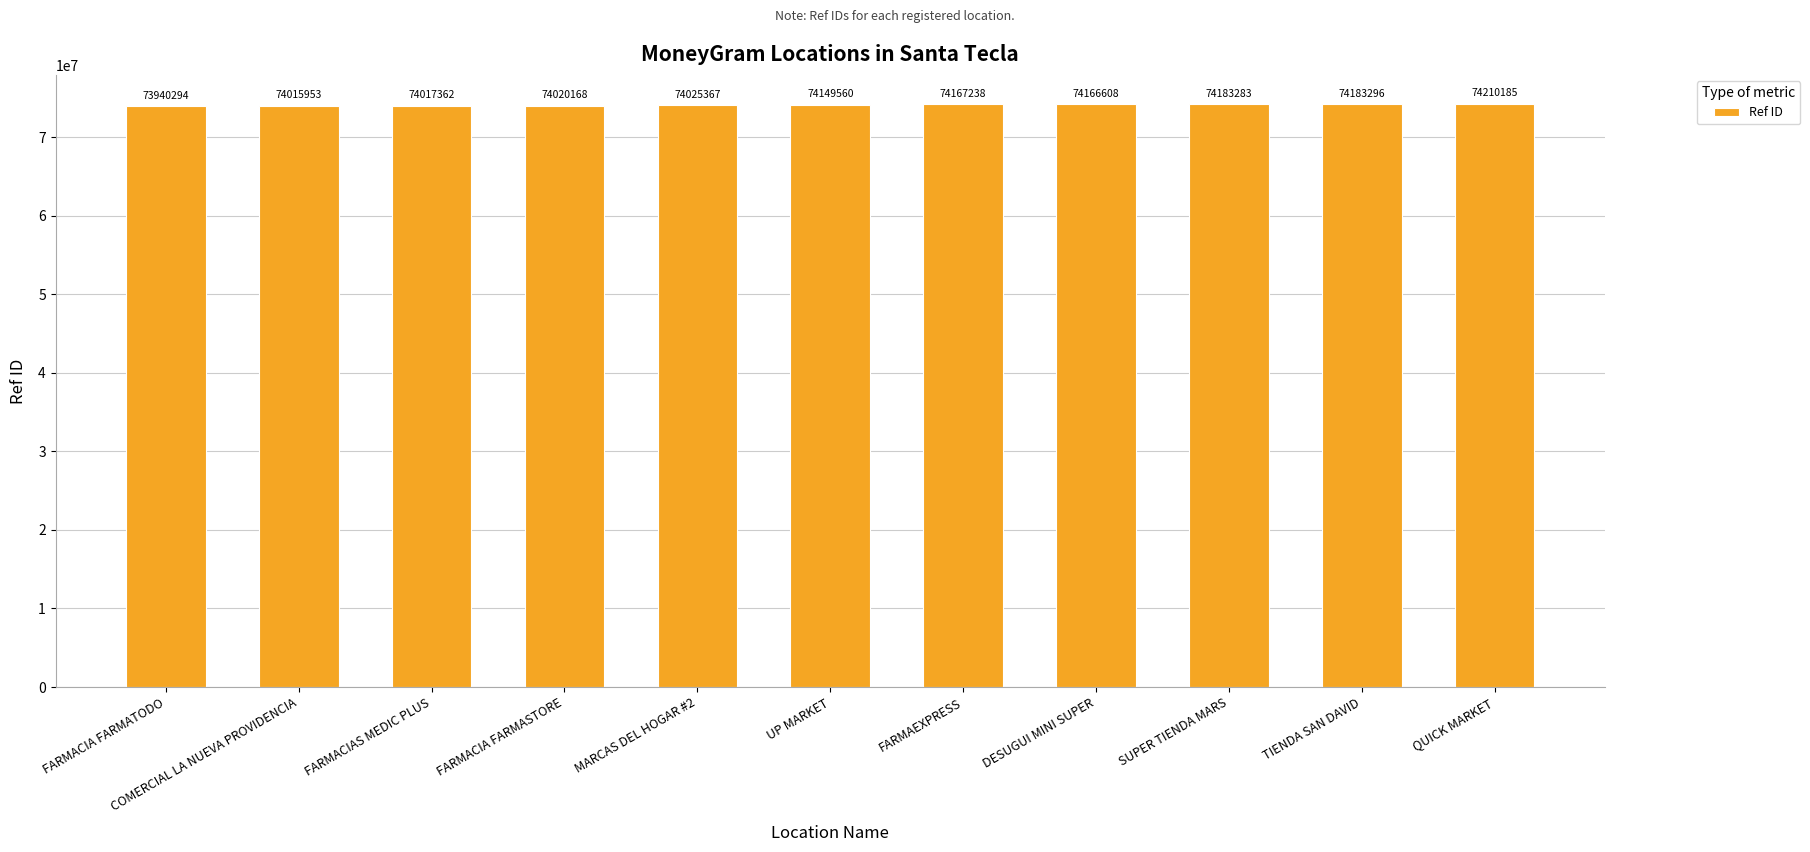

Rank the categories by value from lowest to highest.

FARMACIA FARMATODO, COMERCIAL LA NUEVA PROVIDENCIA, FARMACIAS MEDIC PLUS, FARMACIA FARMASTORE, MARCAS DEL HOGAR #2, UP MARKET, DESUGUI MINI SUPER, FARMAEXPRESS, SUPER TIENDA MARS, TIENDA SAN DAVID, QUICK MARKET